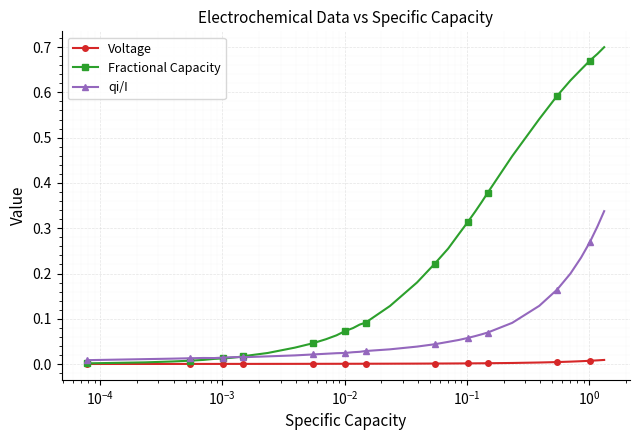

Rank the series by their average value, from lowest to highest.

Voltage, qi/I, Fractional Capacity